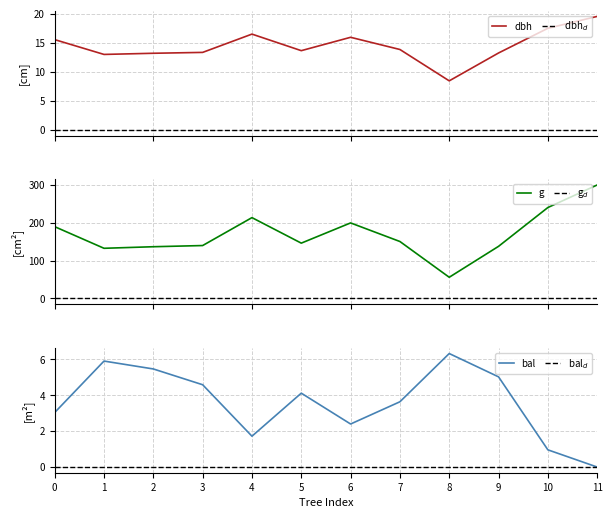

Rank the categories by bal value from highest to lowest.

8, 1, 2, 9, 3, 5, 7, 0, 6, 4, 10, 11